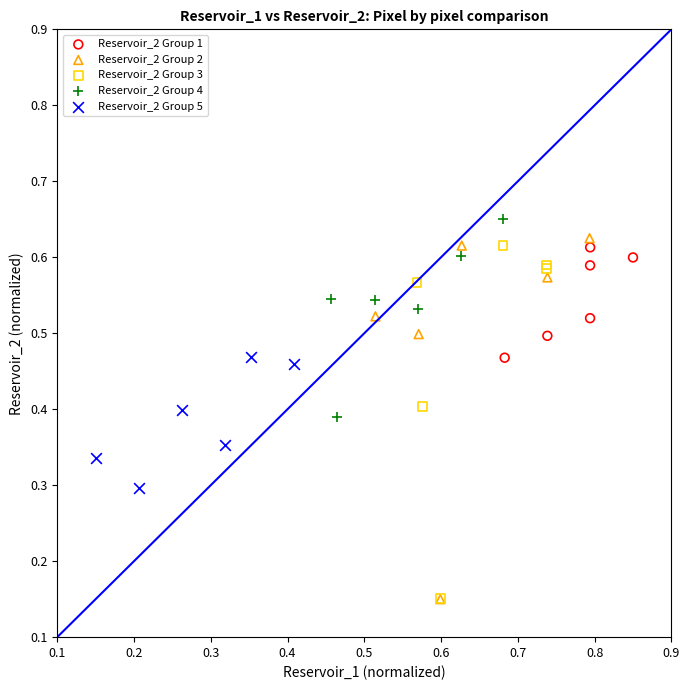

Which series has the widest spread of Y values?

Reservoir_2 Group 2